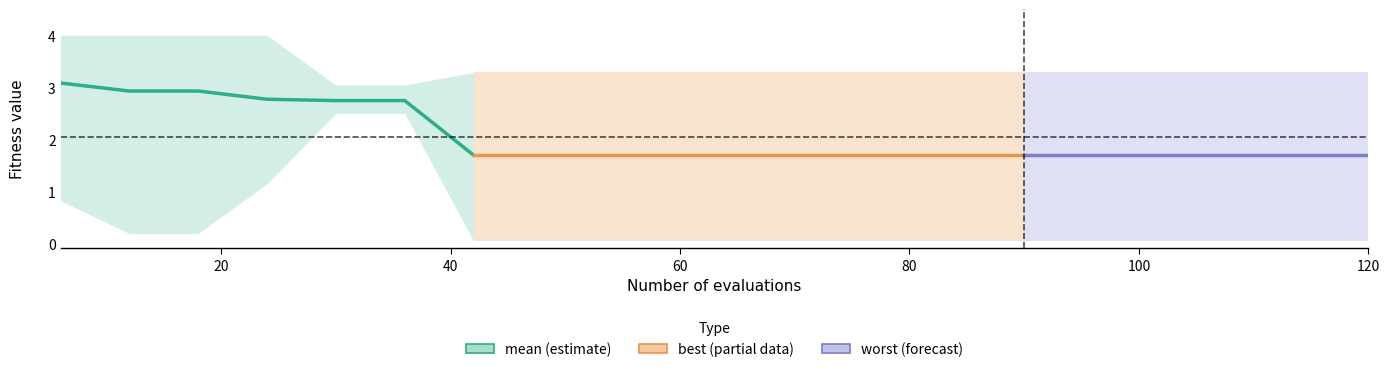

What is the difference between the maximum and minimum values in the mean series?

1.4